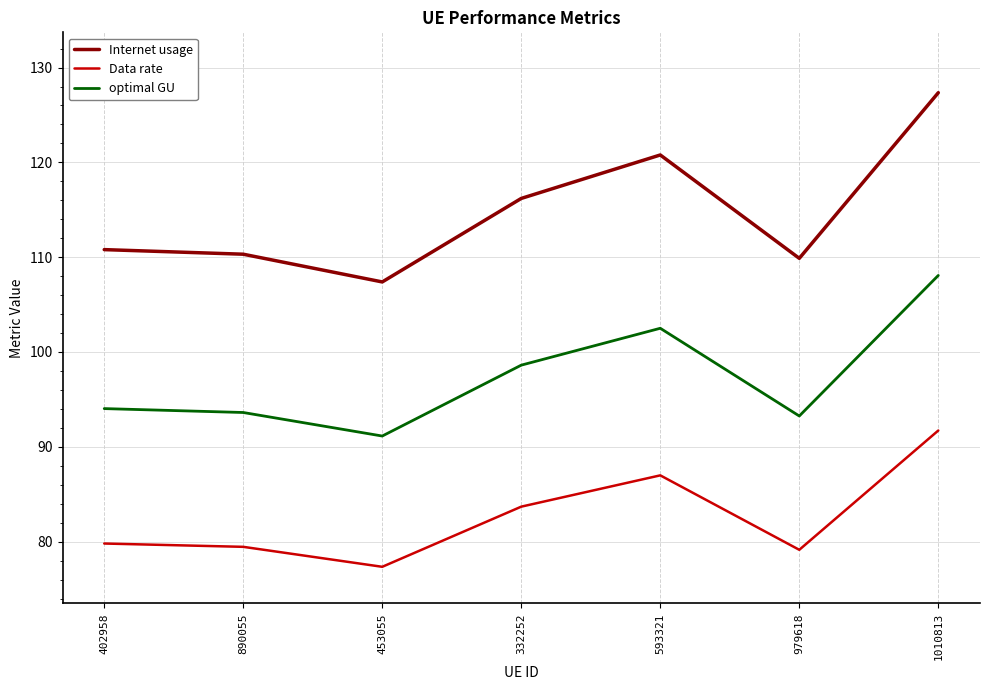

What position from the right is 593321?

3